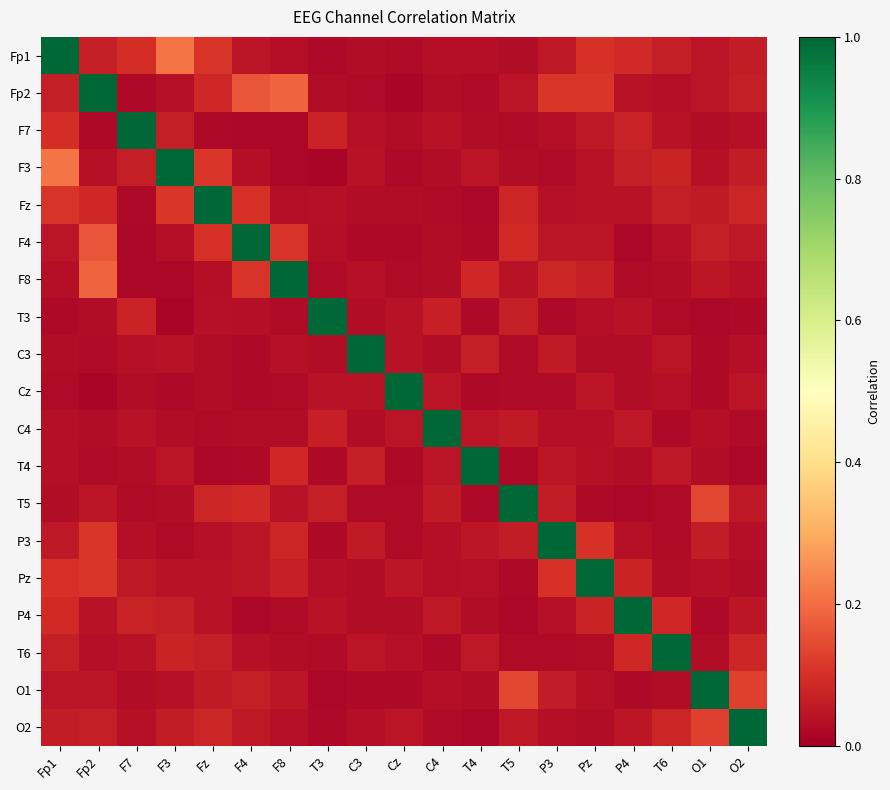

Count the number of data series in this chart.

19